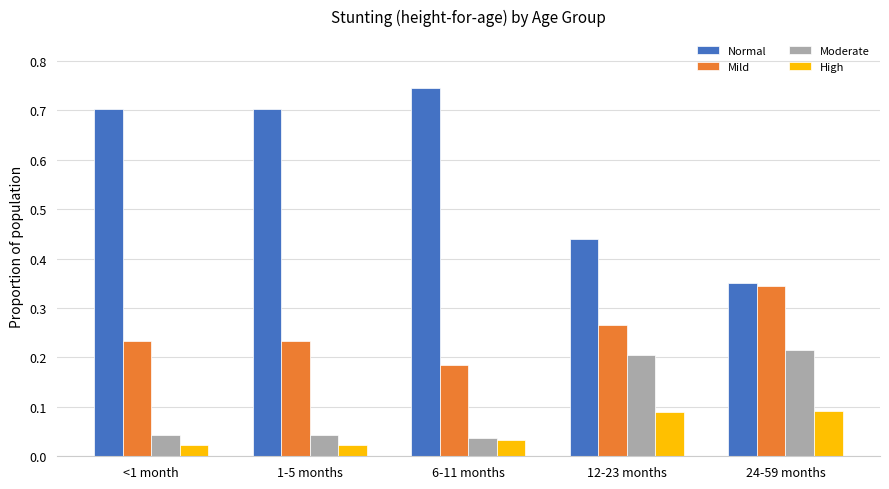

At which label does Mild reach its peak?

24-59 months